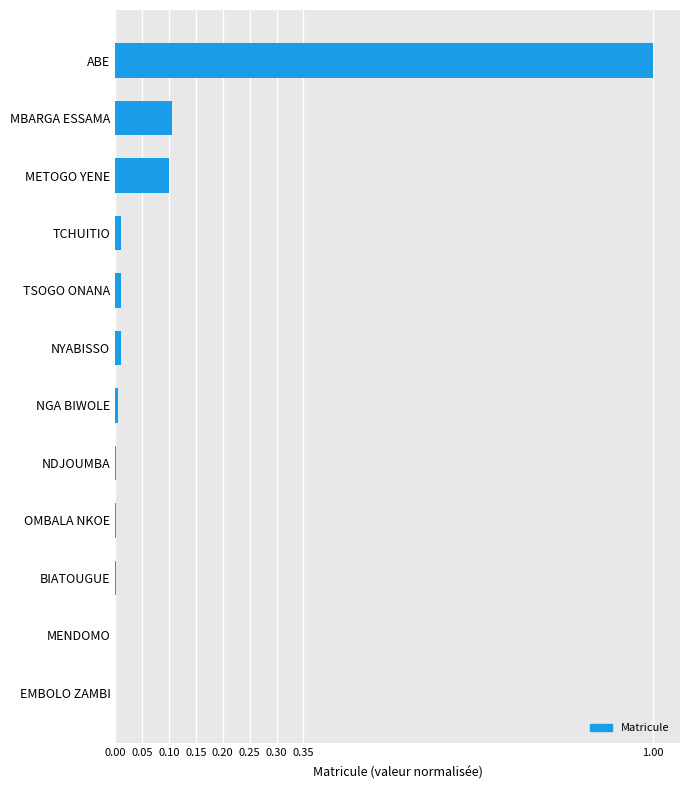

Is it true that the value at NDJOUMBA is 0.0?

True